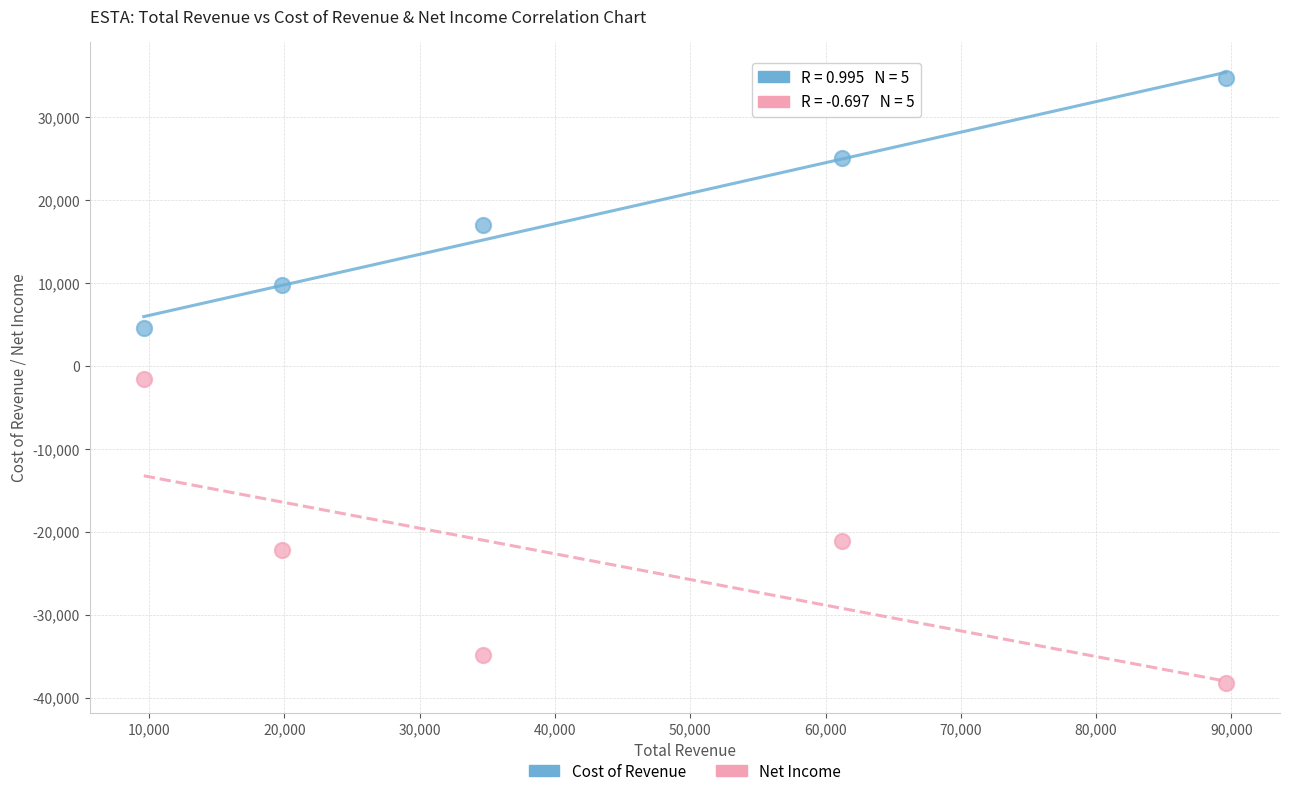

Which series reaches the maximum Y coordinate?

Cost of Revenue